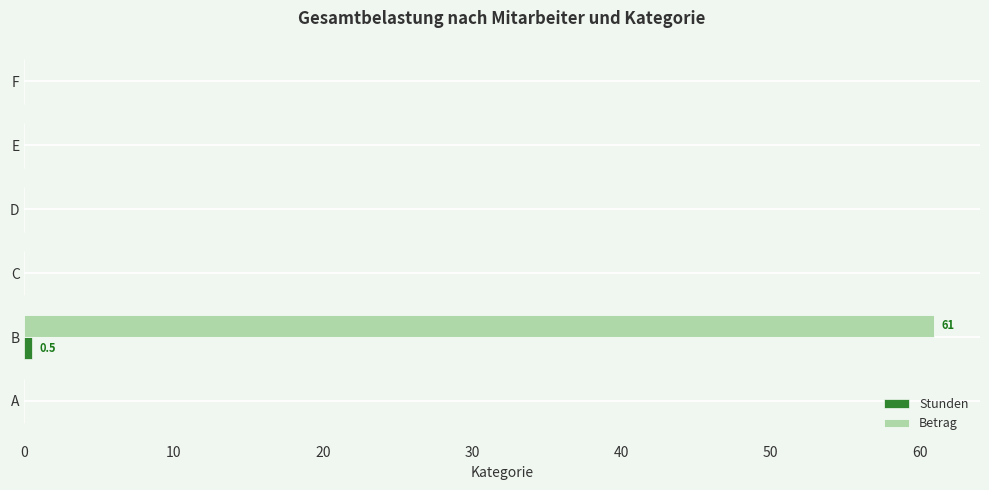

Is it true that Betrag equals -41.4 at E?

False